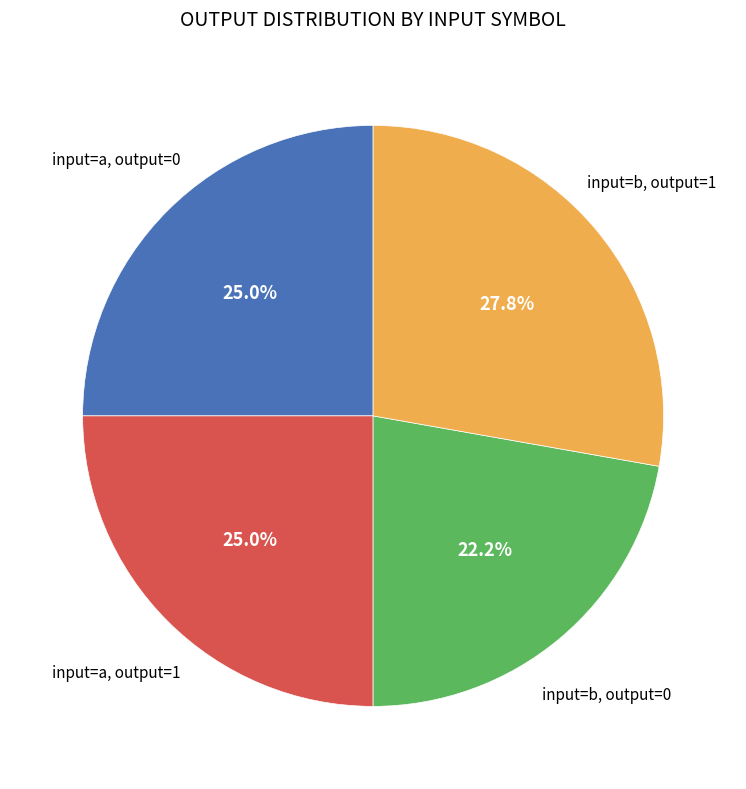

Does any single category account for the majority?

No